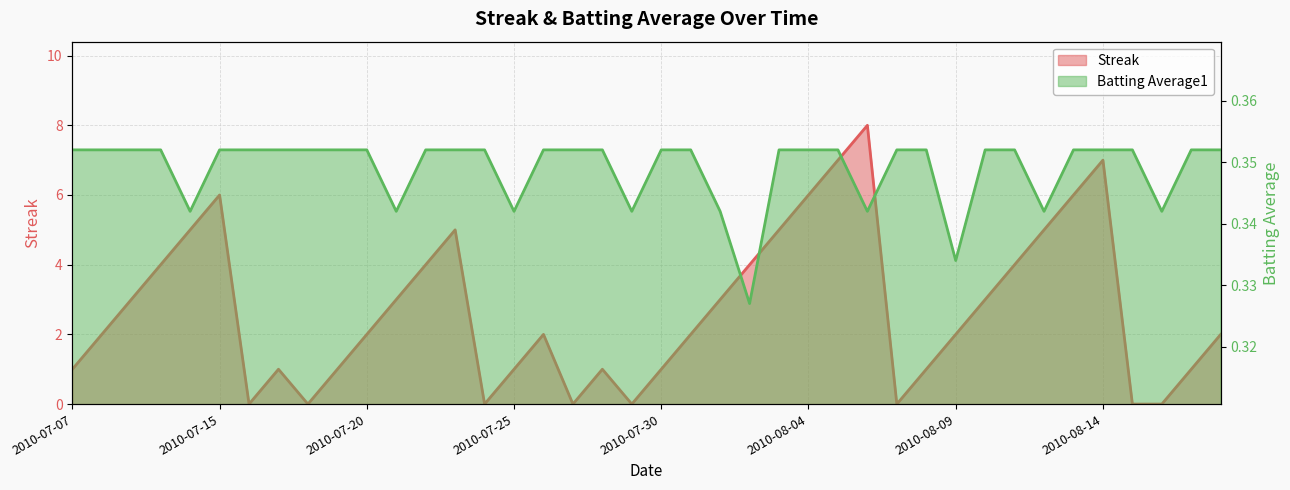

What is the average value of the Streak series?

2.7